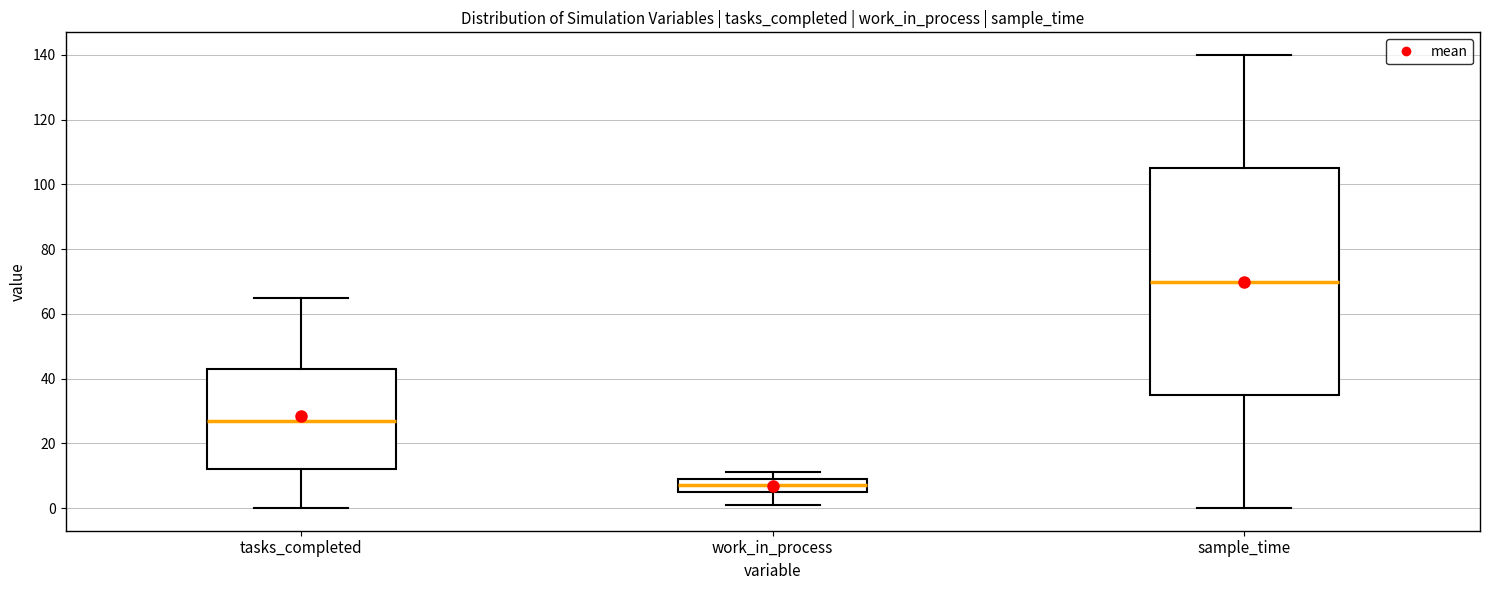

Which box's median line is the lowest?

work_in_process